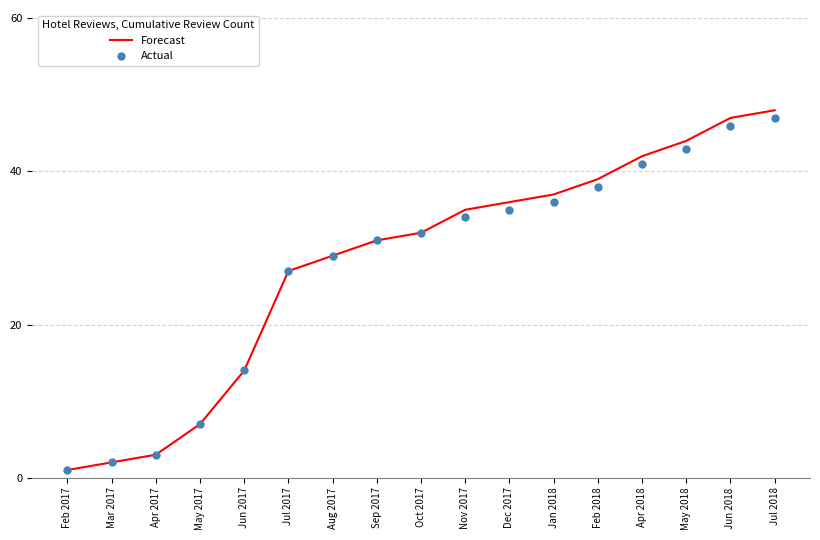

At which category is the sum across all series the highest?

Jul 2018